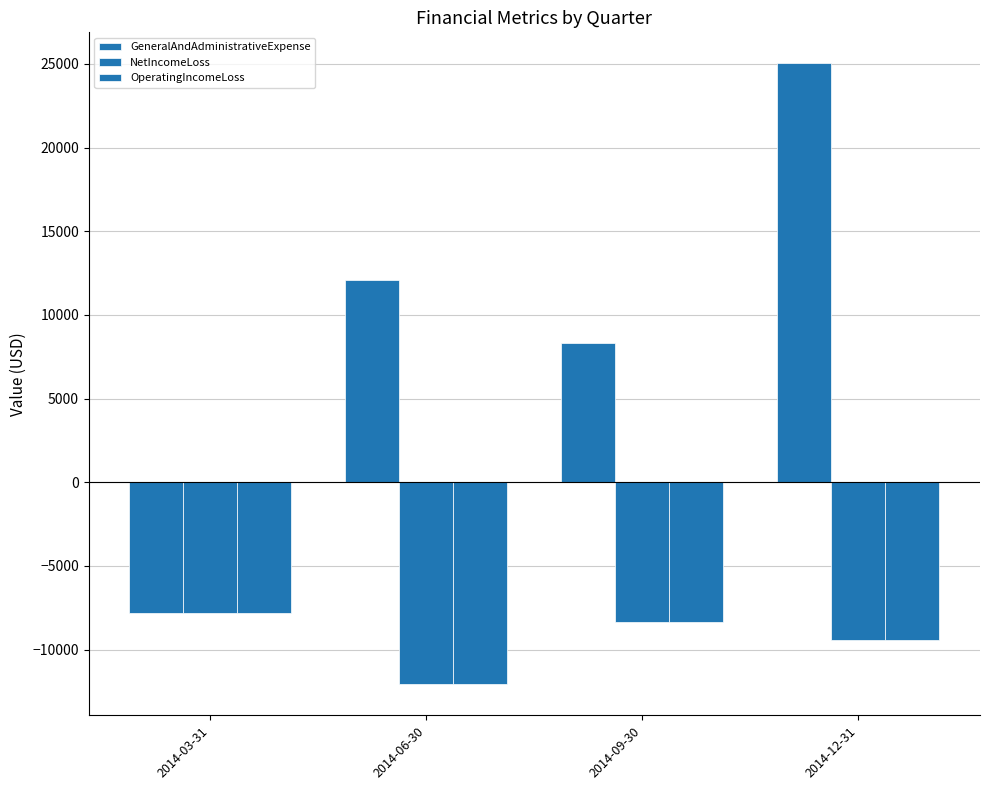

How many groups of bars are there?

4